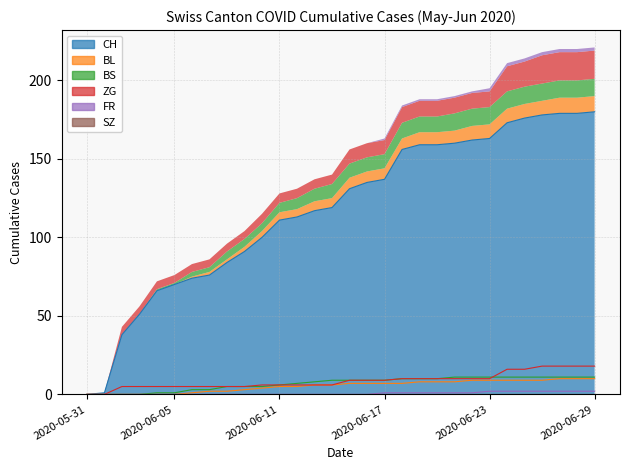

What is the sum of the FR values at 2020-06-20 and 2020-06-22?

2